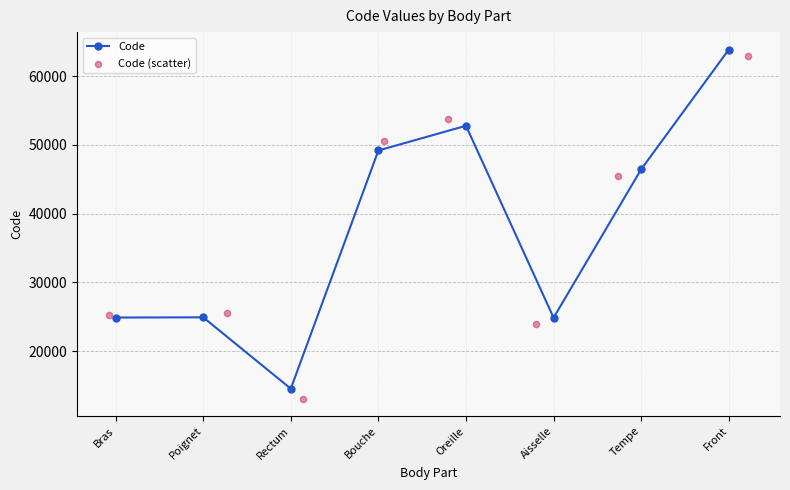

Which series has the largest total across all categories?

Code